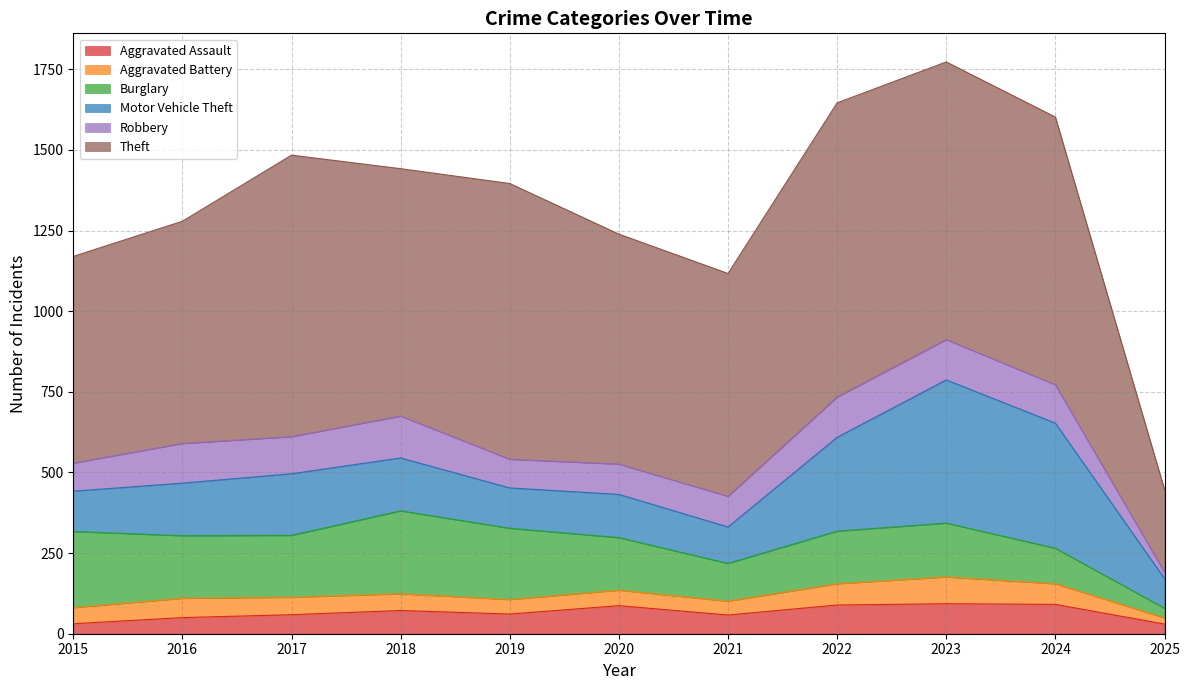

At how many categories does at least one series exceed 829?

5